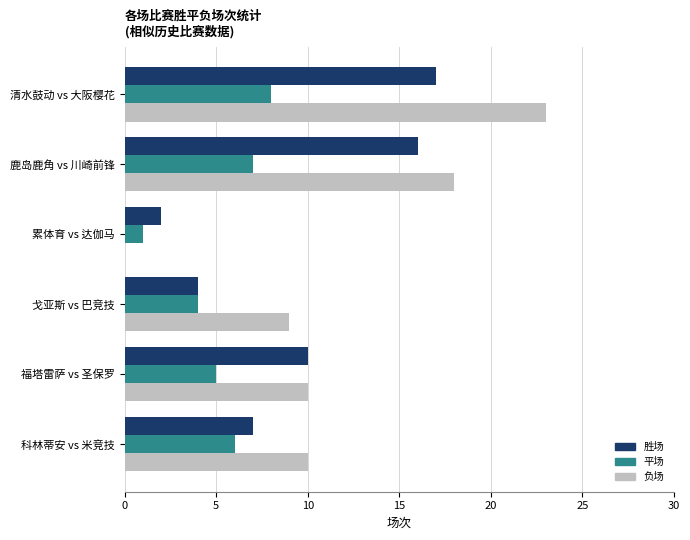

Which series has the largest total across all categories?

负场